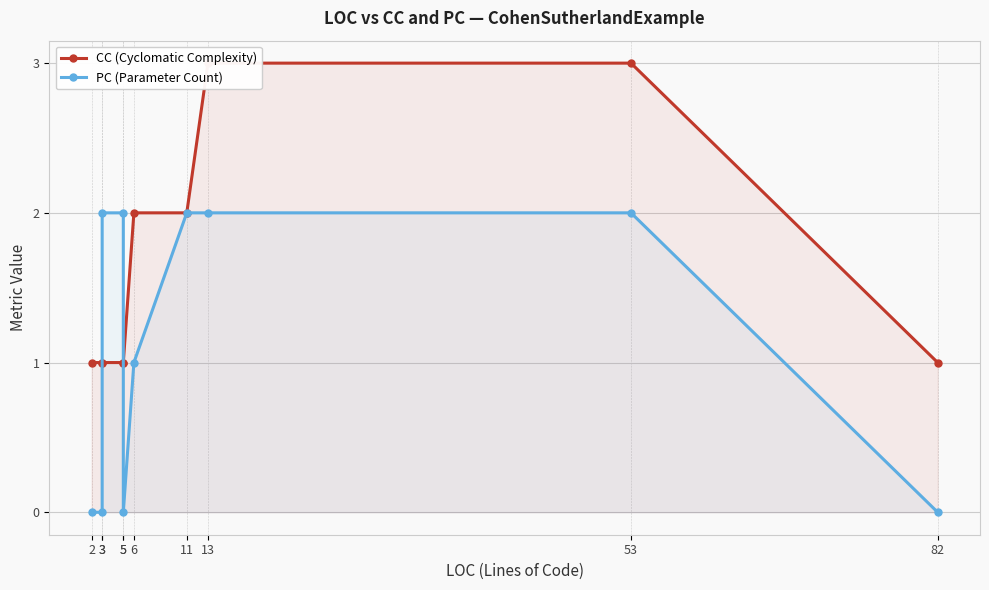

Reading left to right, list all the values displayed in this chart.

CC (Cyclomatic Complexity): 2=1	3=1	3=1	5=1	5=1	6=2	11=2	13=3	53=3	82=1
PC (Parameter Count): 2=0	3=0	3=2	5=2	5=0	6=1	11=2	13=2	53=2	82=0